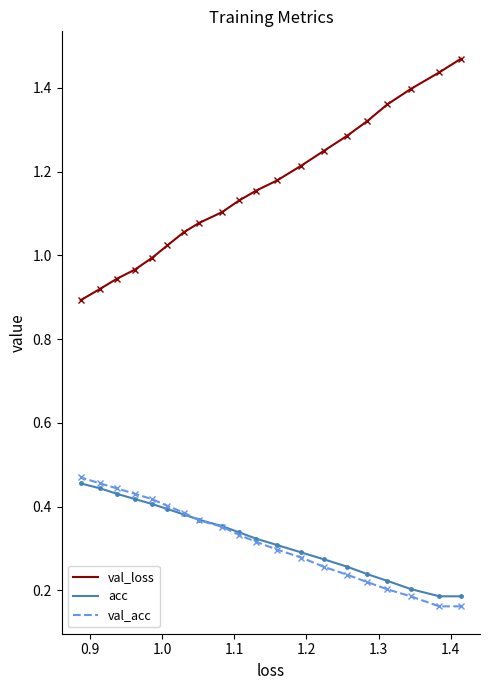

What is the average value of the acc series?

0.3